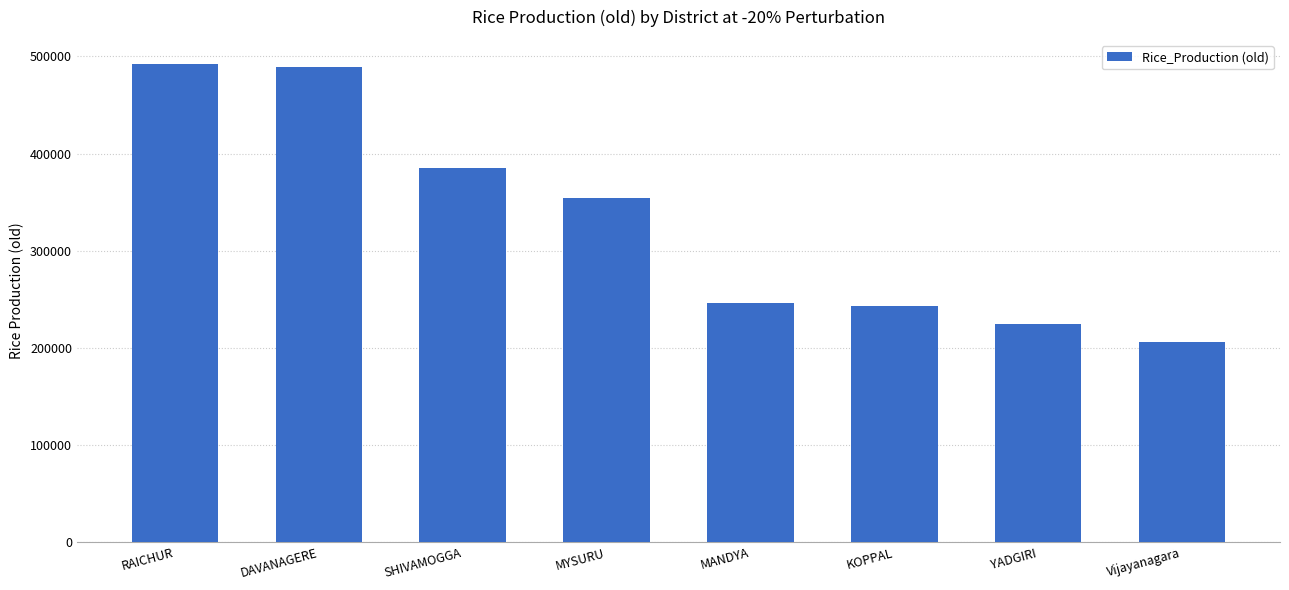

What is the average value?

330234